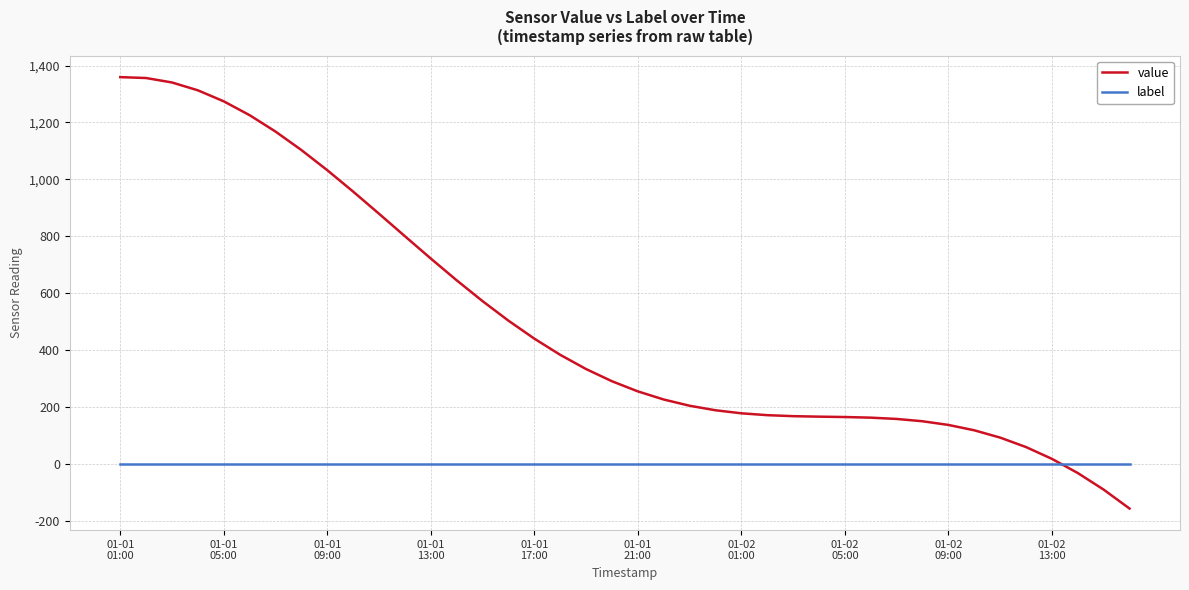

List the series in order of their overall mean, highest first.

value, label